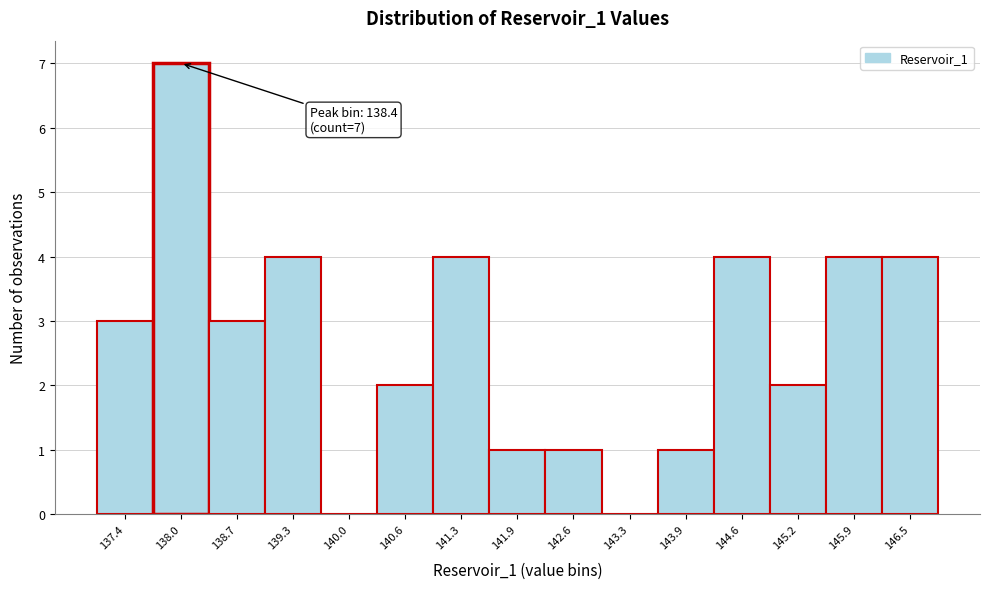

Reading left to right, list all the values displayed in this chart.

137.4=3	138.0=7	138.7=3	139.3=4	140.0=0	140.6=2	141.3=4	141.9=1	142.6=1	143.3=0	143.9=1	144.6=4	145.2=2	145.9=4	146.5=4